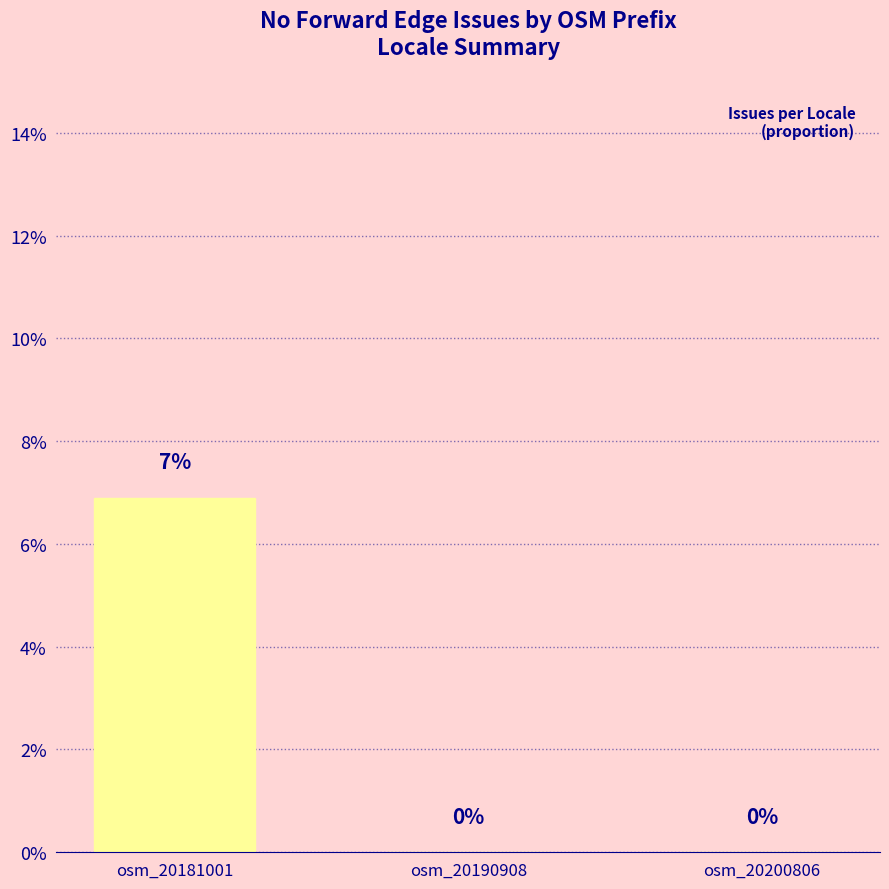

Where is the data nearest to the value 0?

osm_20190908